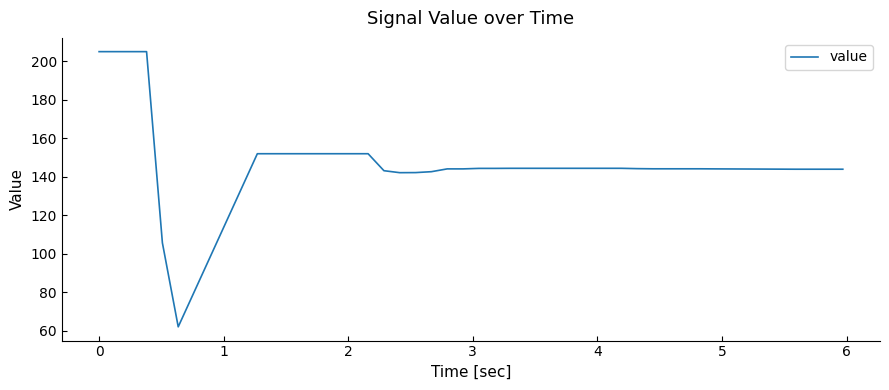

What is the smallest value displayed?

62.1